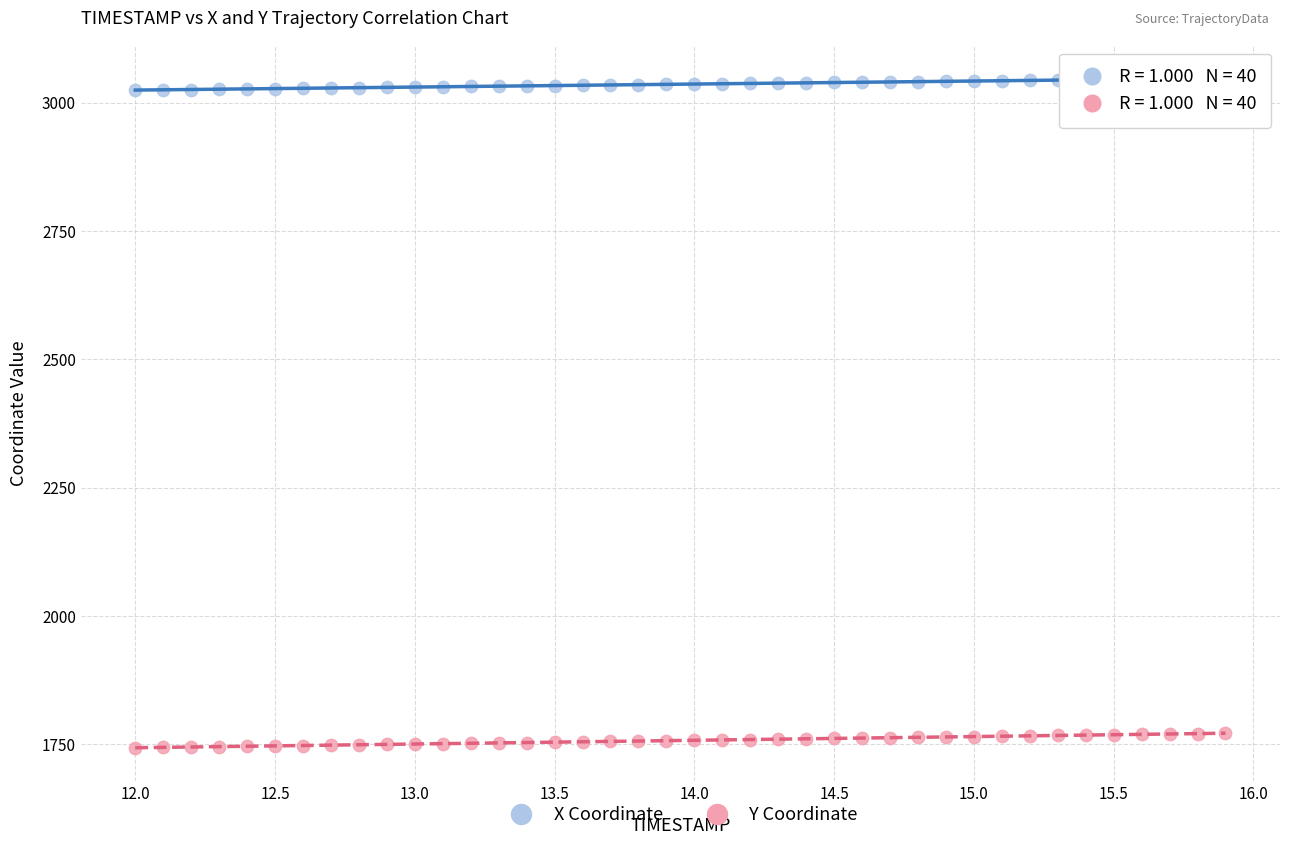

Which series has the largest Y range (max minus min)?

Y Coordinate